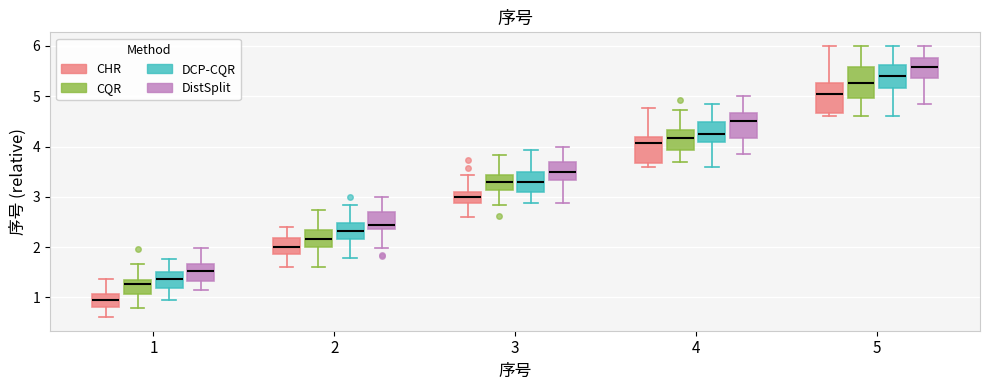

Where is the lower edge of the box for 1 (CQR) on the y-axis? The values are not printed on the chart, so give them approximately, as read against the axis.

1.1